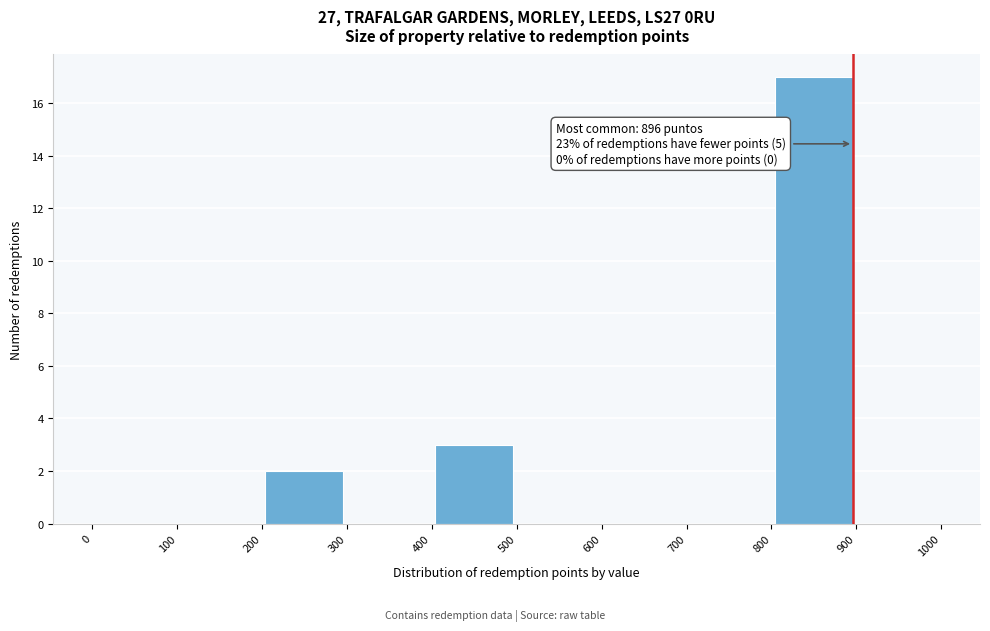

Over which range of the x-axis is the bar tallest?

800 to 900